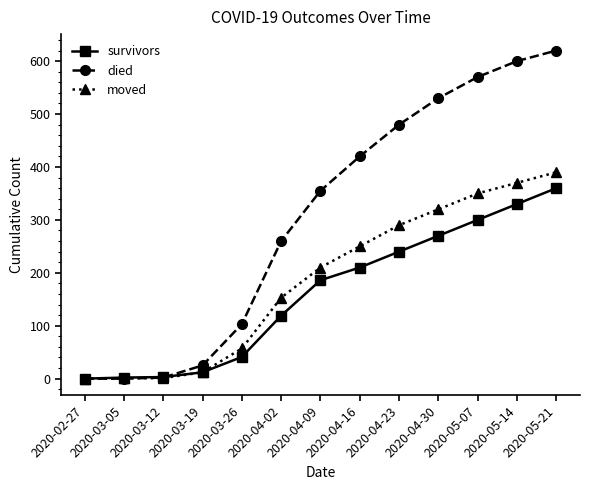

How many lines are shown in the chart?

3